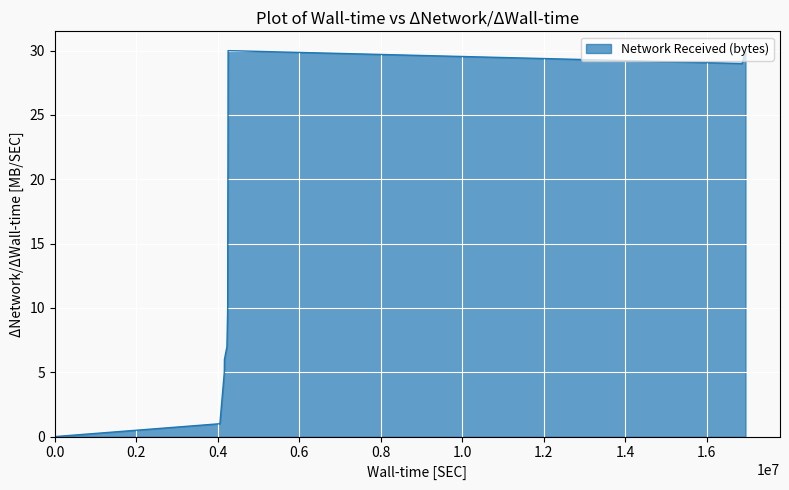

What is the difference between the maximum and minimum values?

30